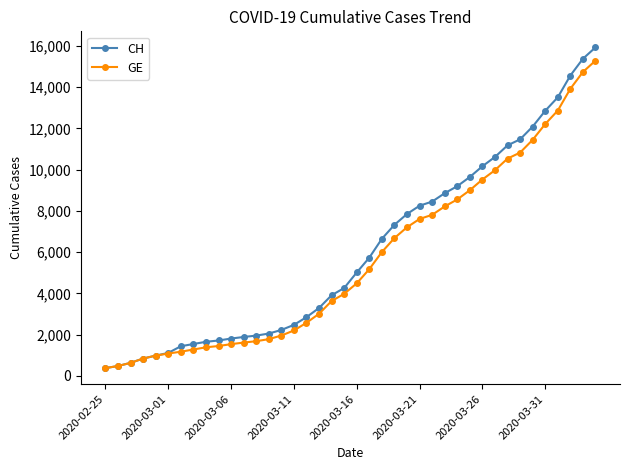

What is the lowest value of the GE series?

375